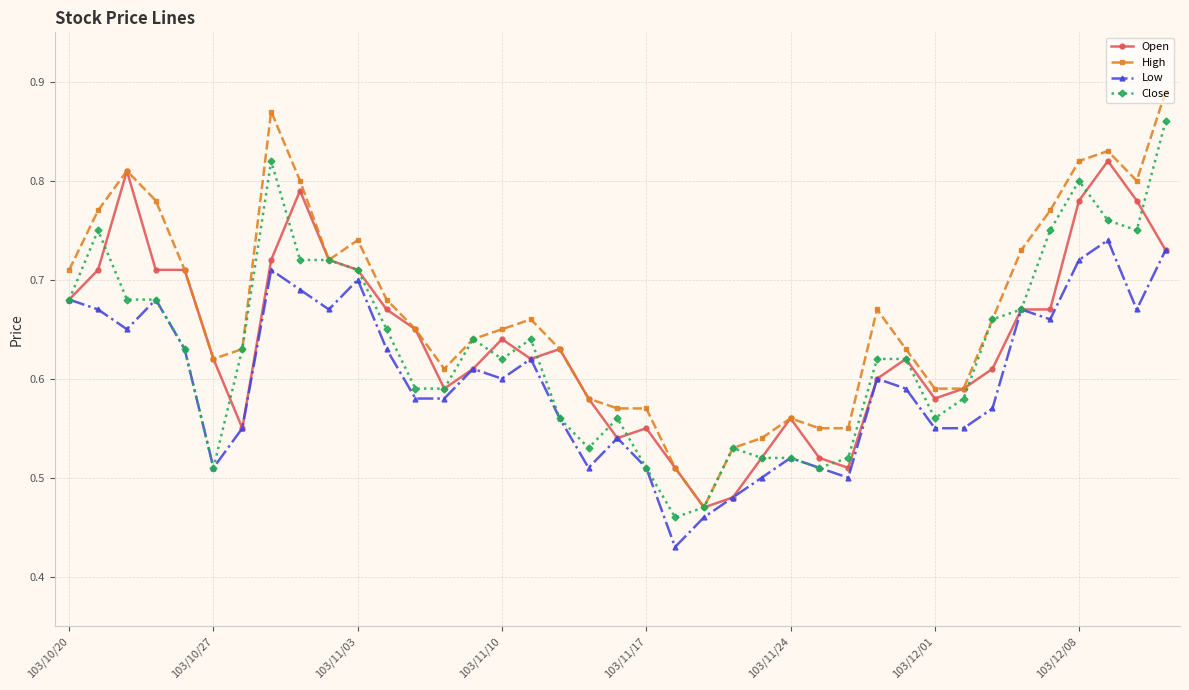

True or false: Open has more than 1 points higher than both neighbors.

True